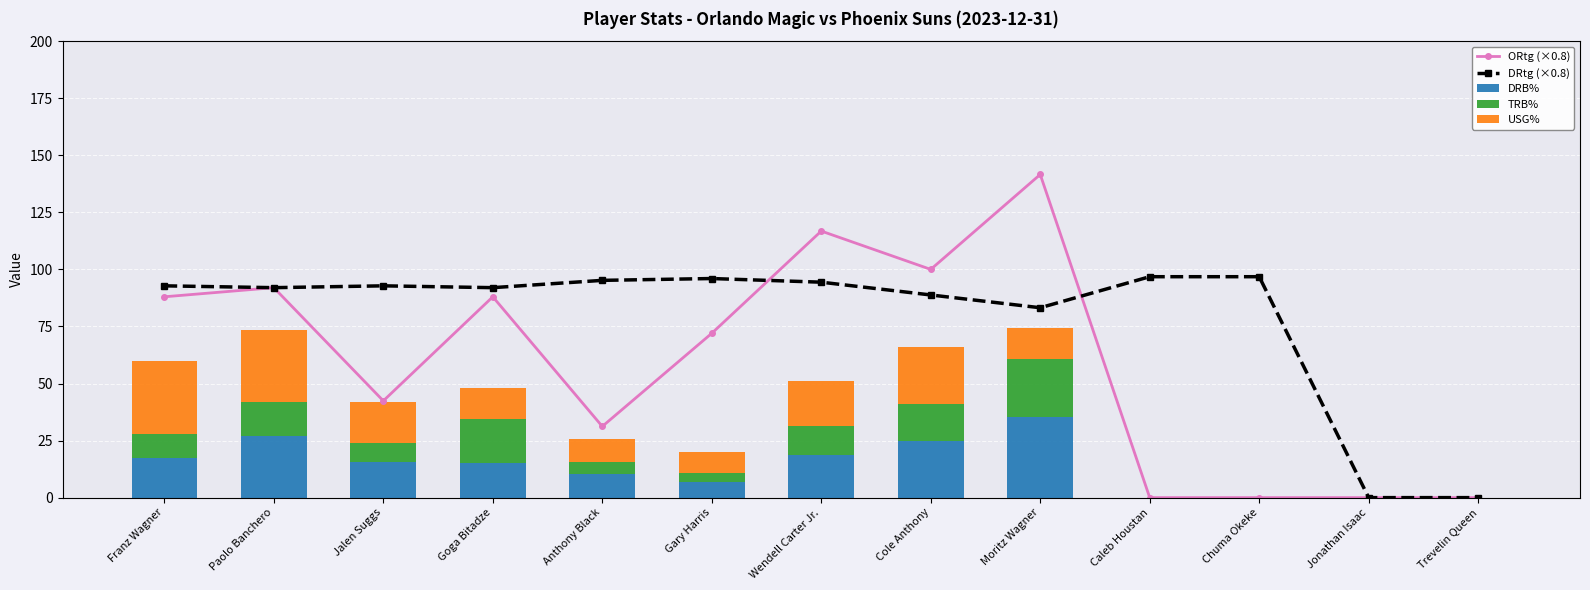

Is it true that TRB% equals 25.4 at Cole Anthony?

False